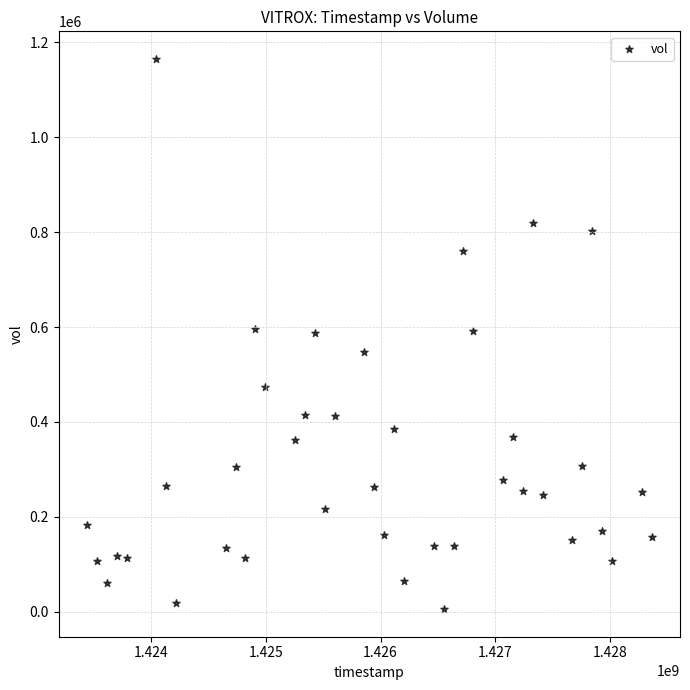

What is the range of Y values (max minus min)?

1159600